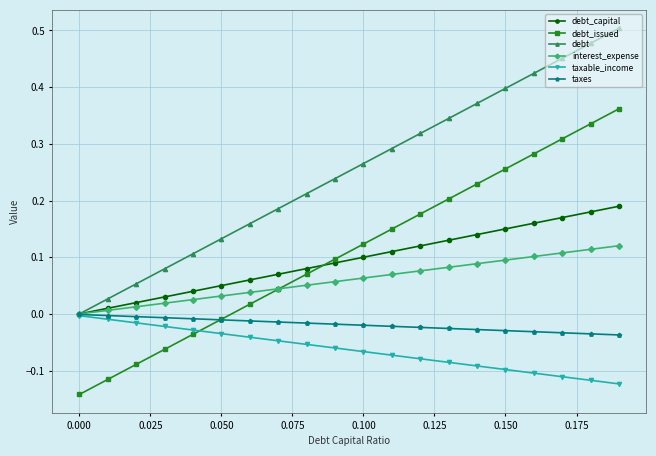

How many intersections are there between debt_issued and interest_expense?

1